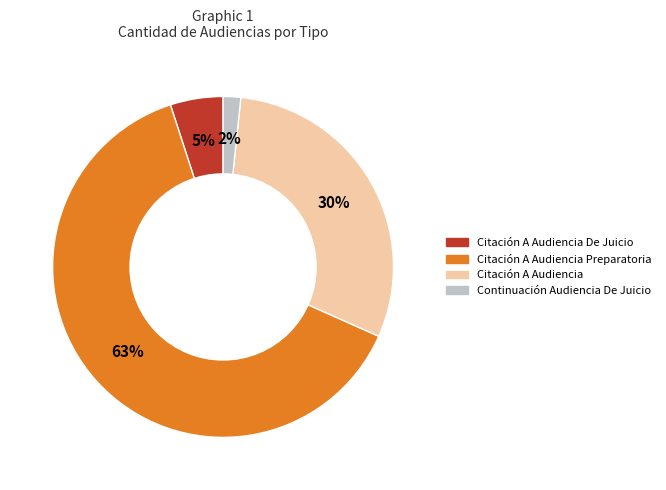

Is there a majority slice in this chart?

Yes